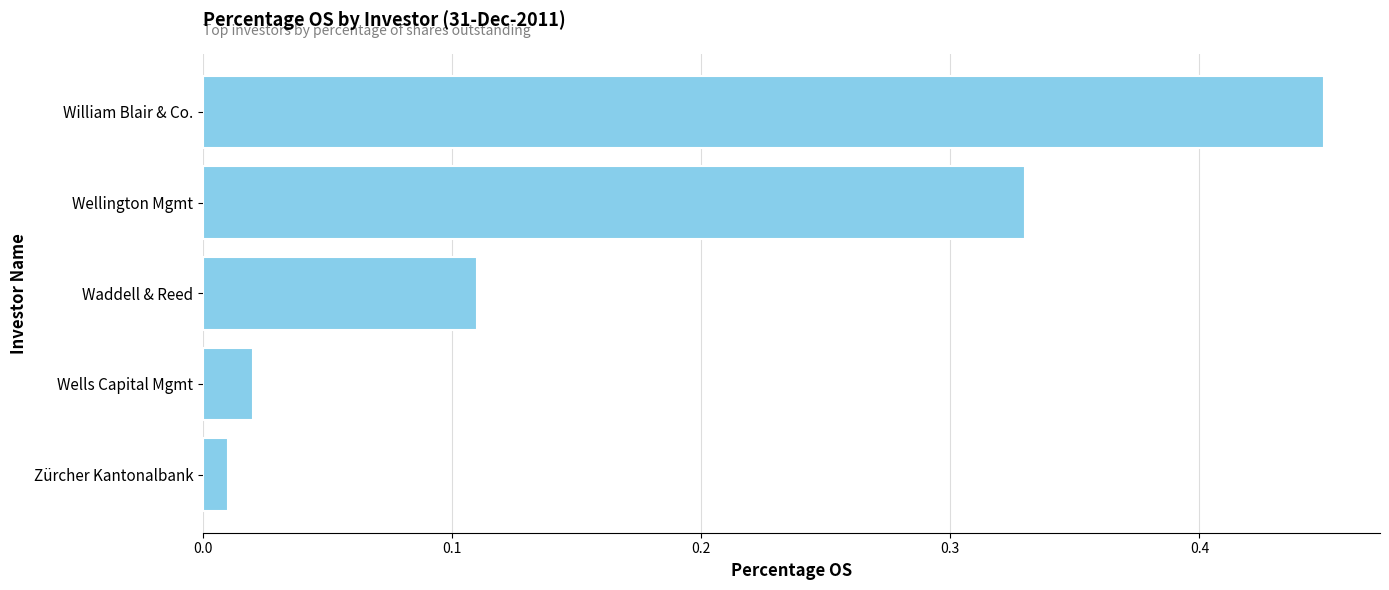

Are the bars horizontal?

Yes